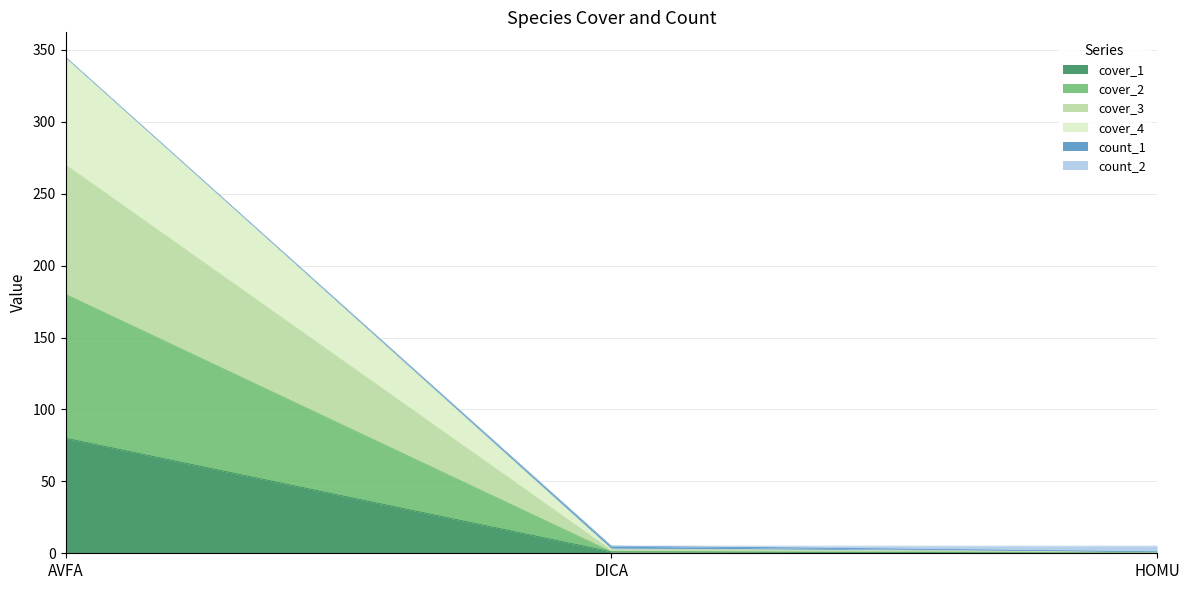

True or false: cover_4 has a value of 581 at AVFA.

False